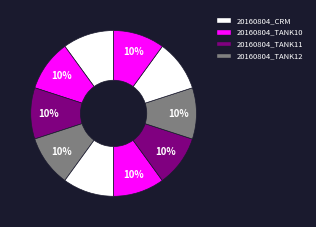

Count the number of slices in the pie.

10